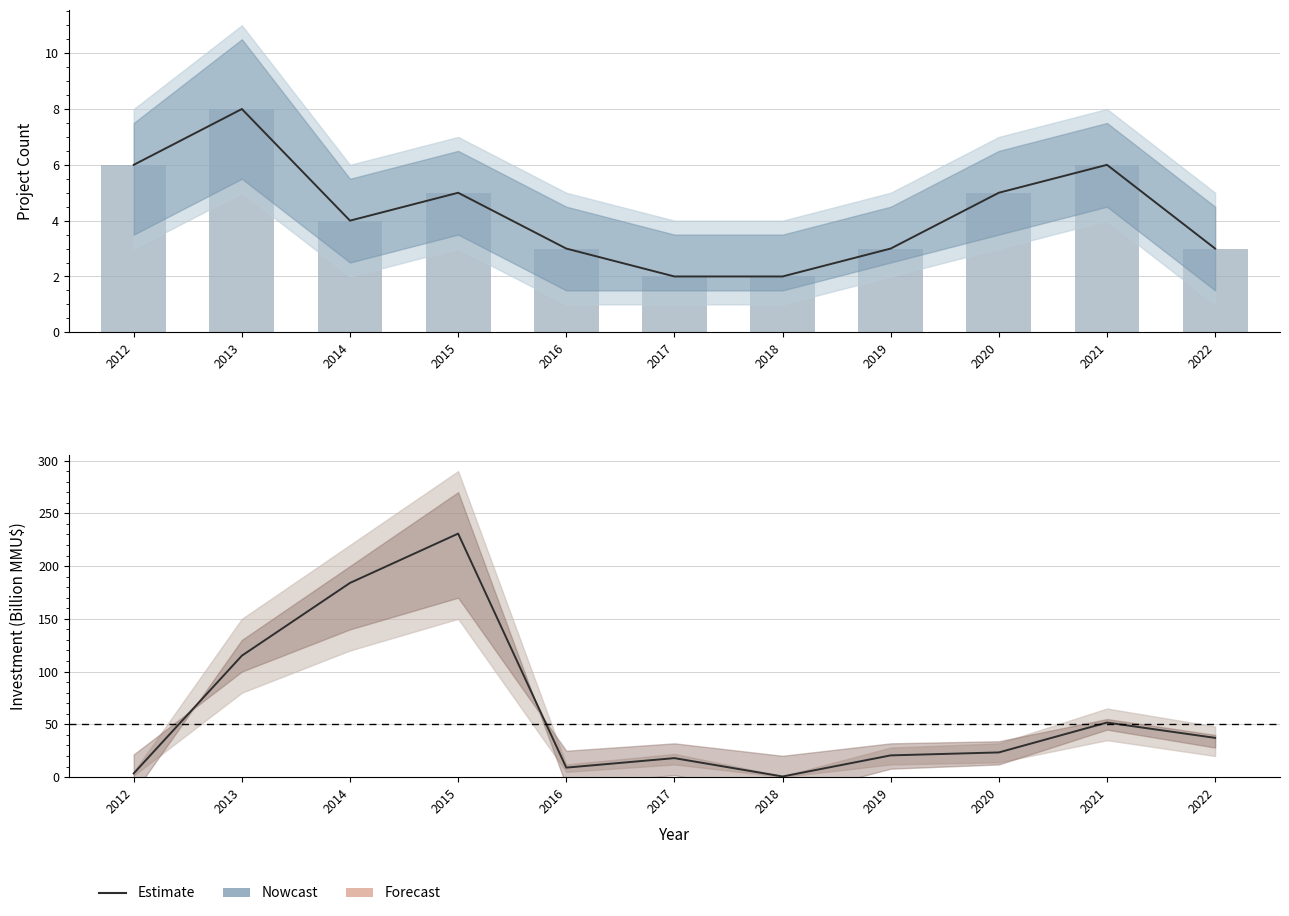

Are the bars horizontal?

No